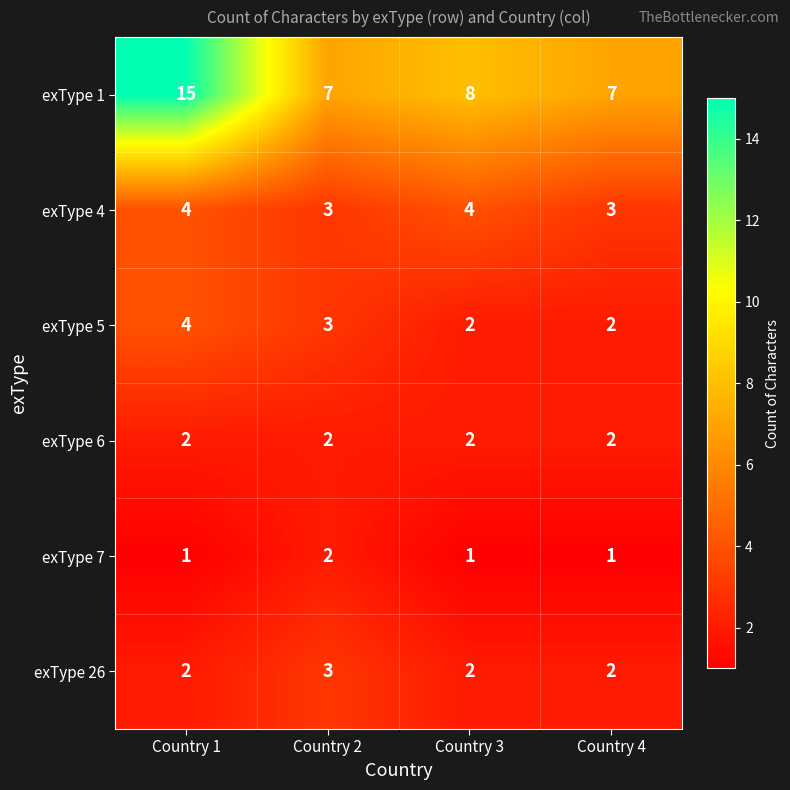

Which category has the highest value in the exType 7 series?

Country 2